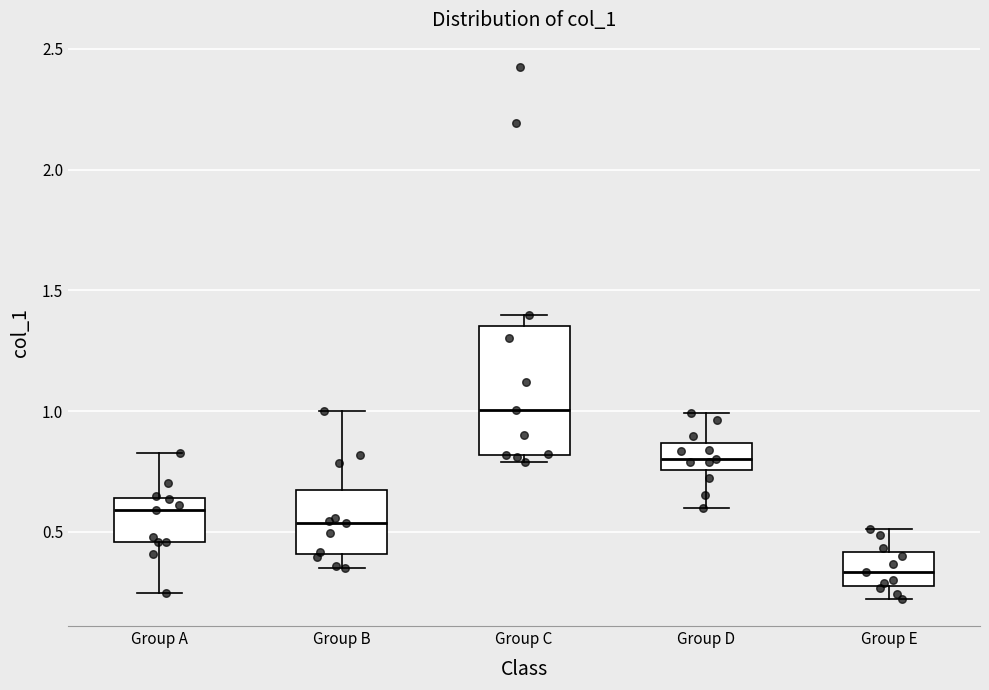

Where does the upper whisker of the box for Group D end on the y-axis? The values are not printed on the chart, so give them approximately, as read against the axis.

1.00